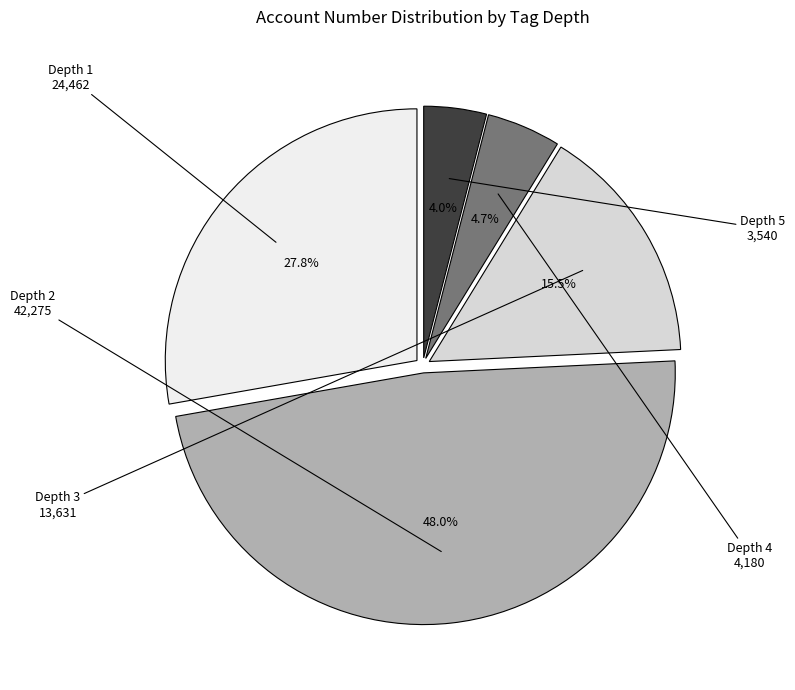

Is there any slice that represents more than half of the pie?

No